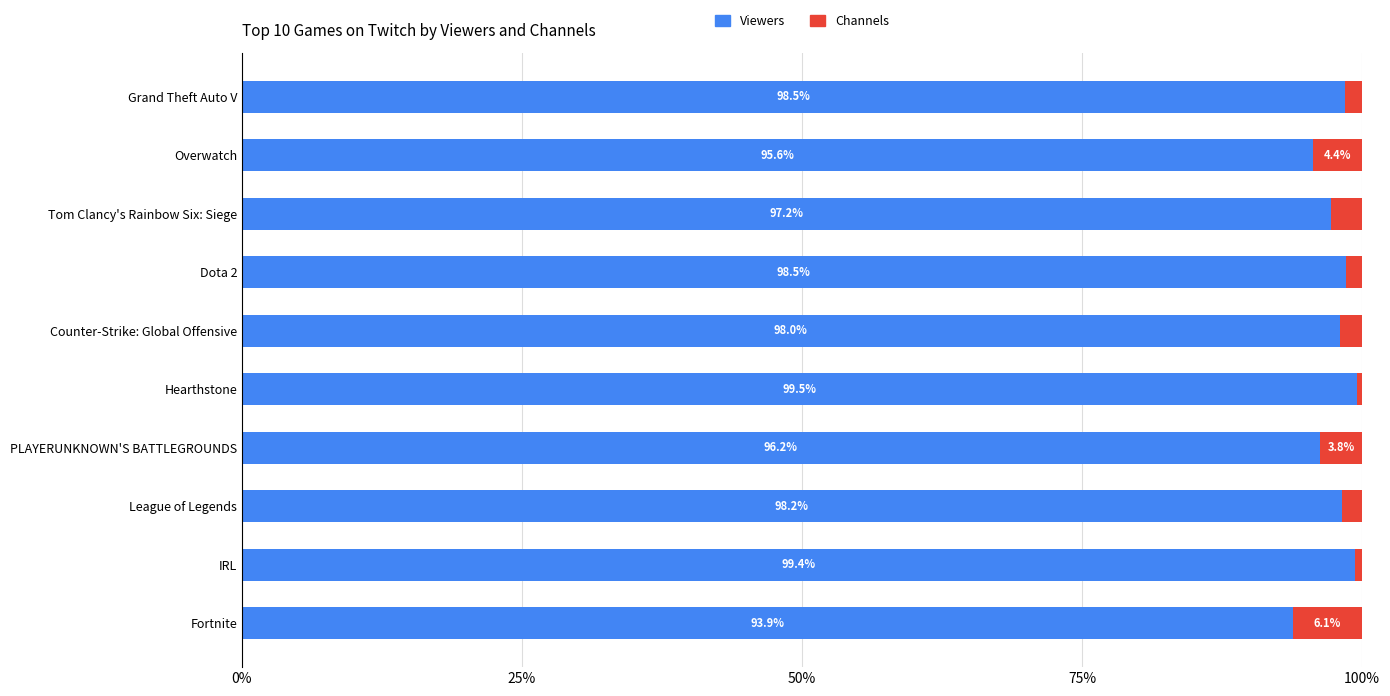

What is the lowest value of the Viewers series?

93.9